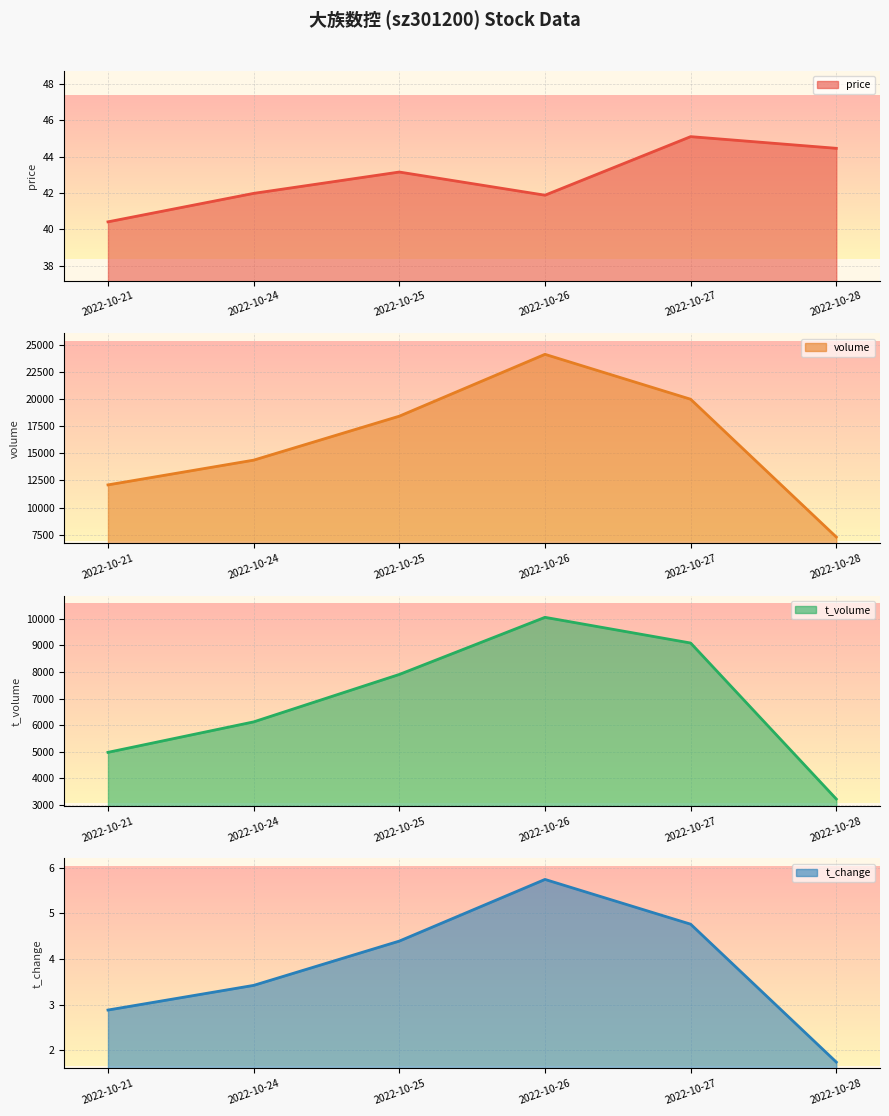

True or false: price and t_change cross at least once.

False